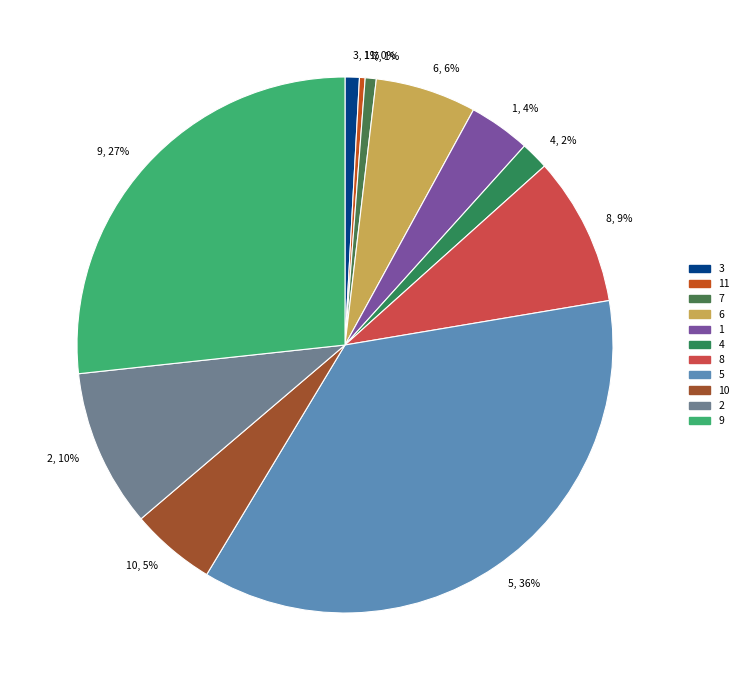

What percentage is the 9 slice, to the nearest percent?

27%